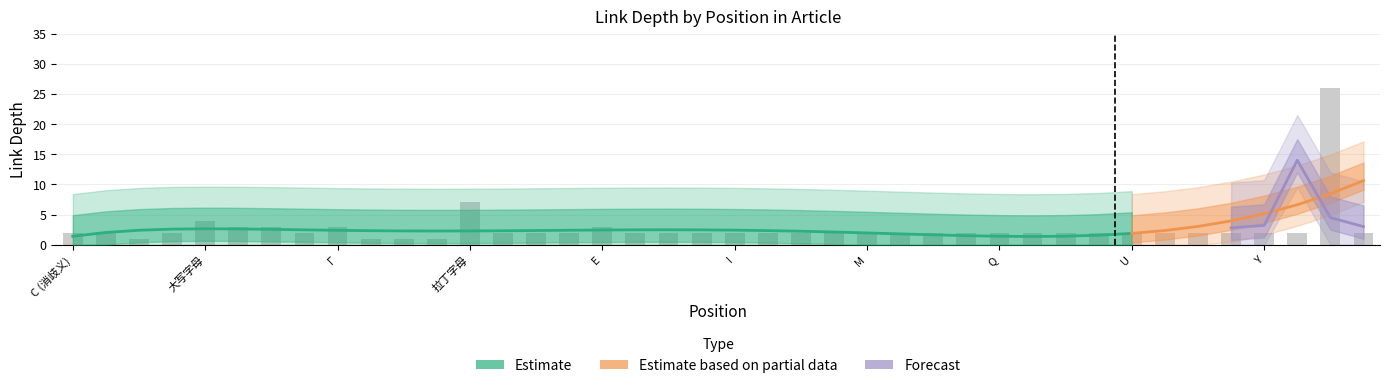

Count the number of values greater than 2.

7